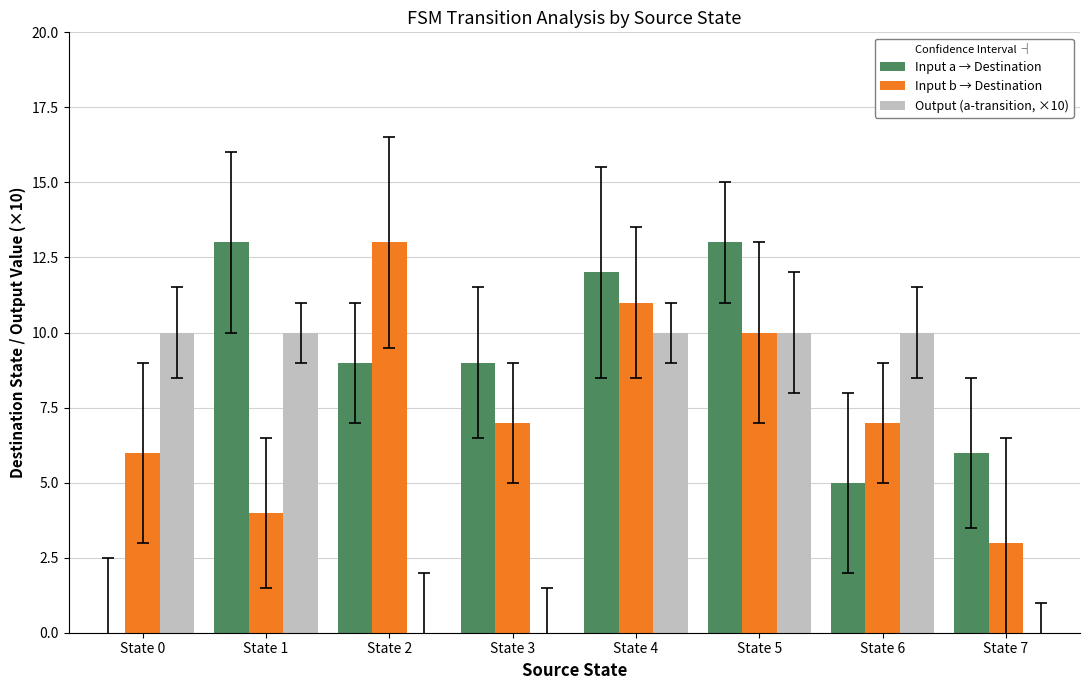

The Output (a-transition, ×10) series shows -7 at State 2. True or false?

False